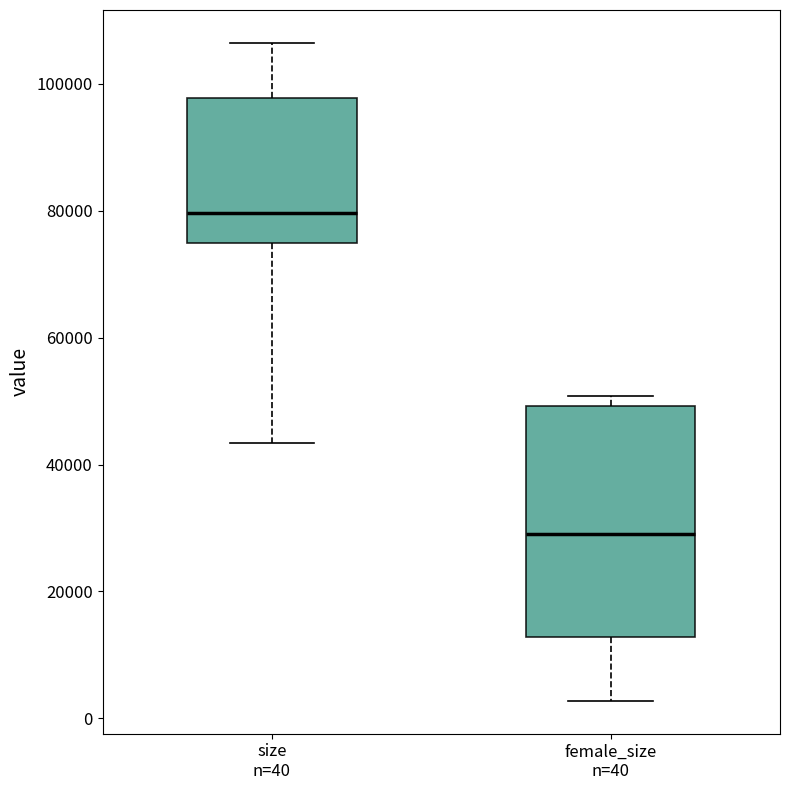

Which box is the tallest, from its lower edge to its upper edge?

female_size n=40